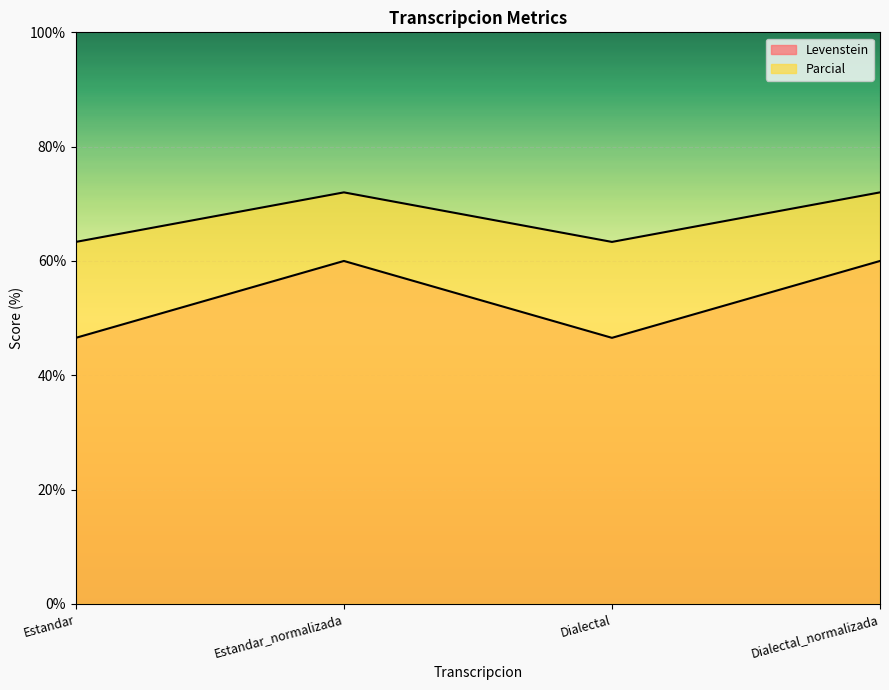

Rank the series by their maximum value, from highest to lowest.

Parcial, Levenstein